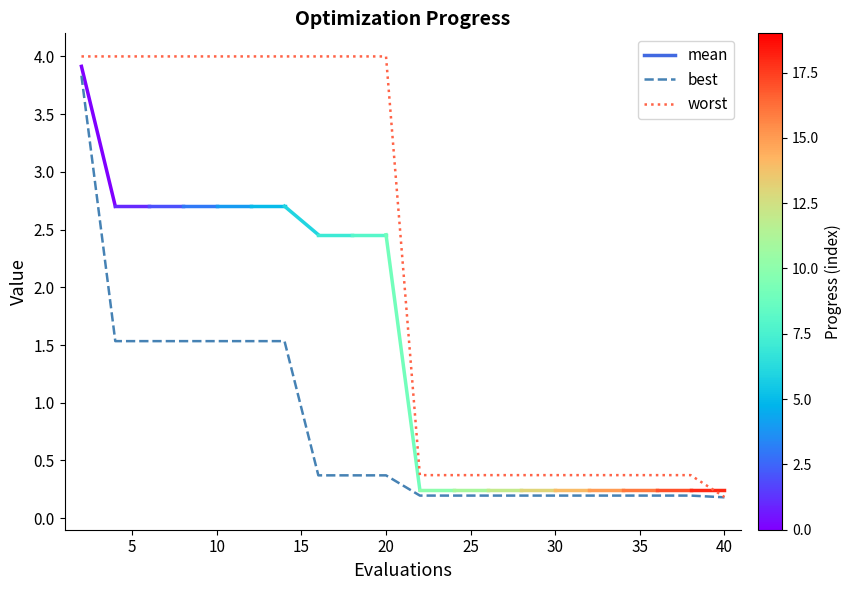

Reading left to right, list all the values displayed in this chart.

best: 3.8	1.5	1.5	1.5	1.5	1.5	1.5	0.4	0.4	0.4	0.2	0.2	0.2	0.2	0.2	0.2	0.2	0.2	0.2	0.2
worst: 4.0	4.0	4.0	4.0	4.0	4.0	4.0	4.0	4.0	4.0	0.4	0.4	0.4	0.4	0.4	0.4	0.4	0.4	0.4	0.2